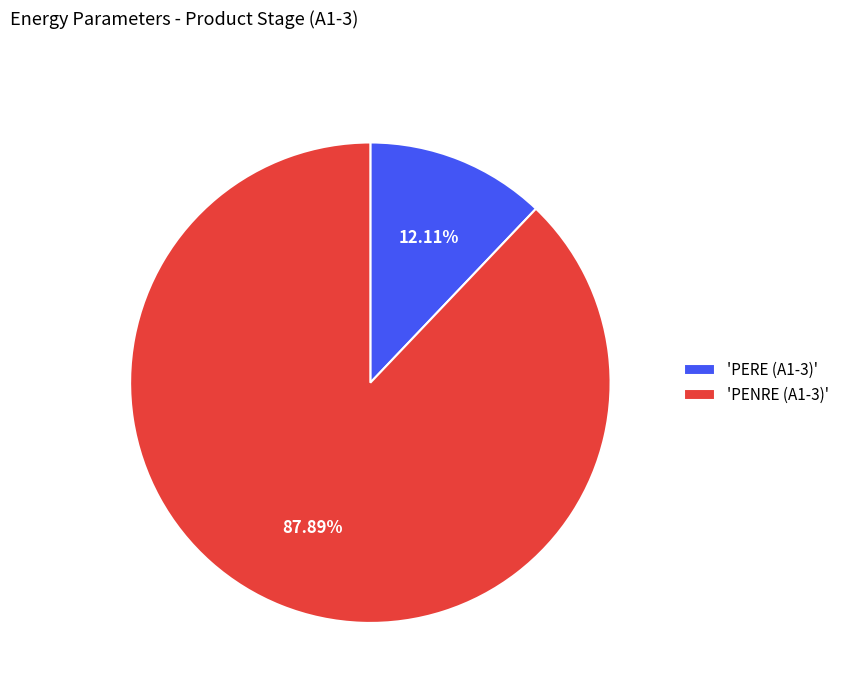

How many slices are in this pie chart?

2